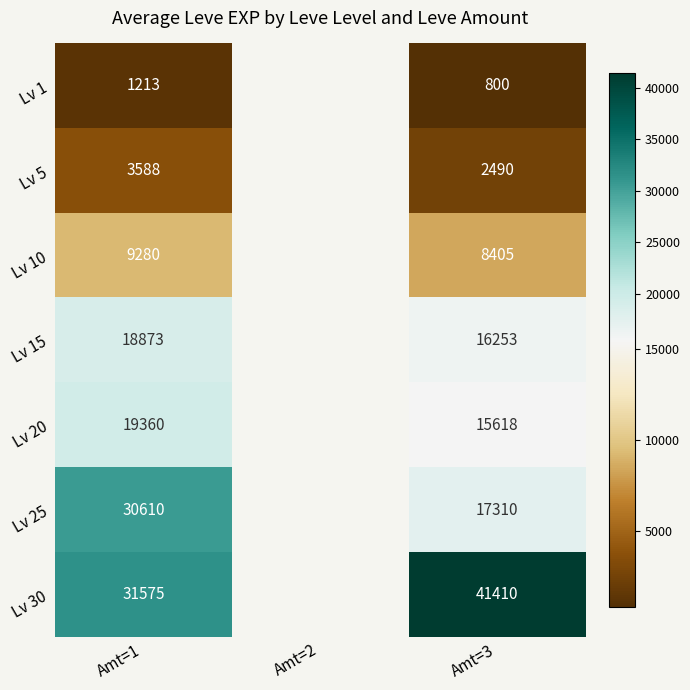

Is the value of Lv 30 at Amt=3 greater than the value of Lv 20 at Amt=3?

Yes